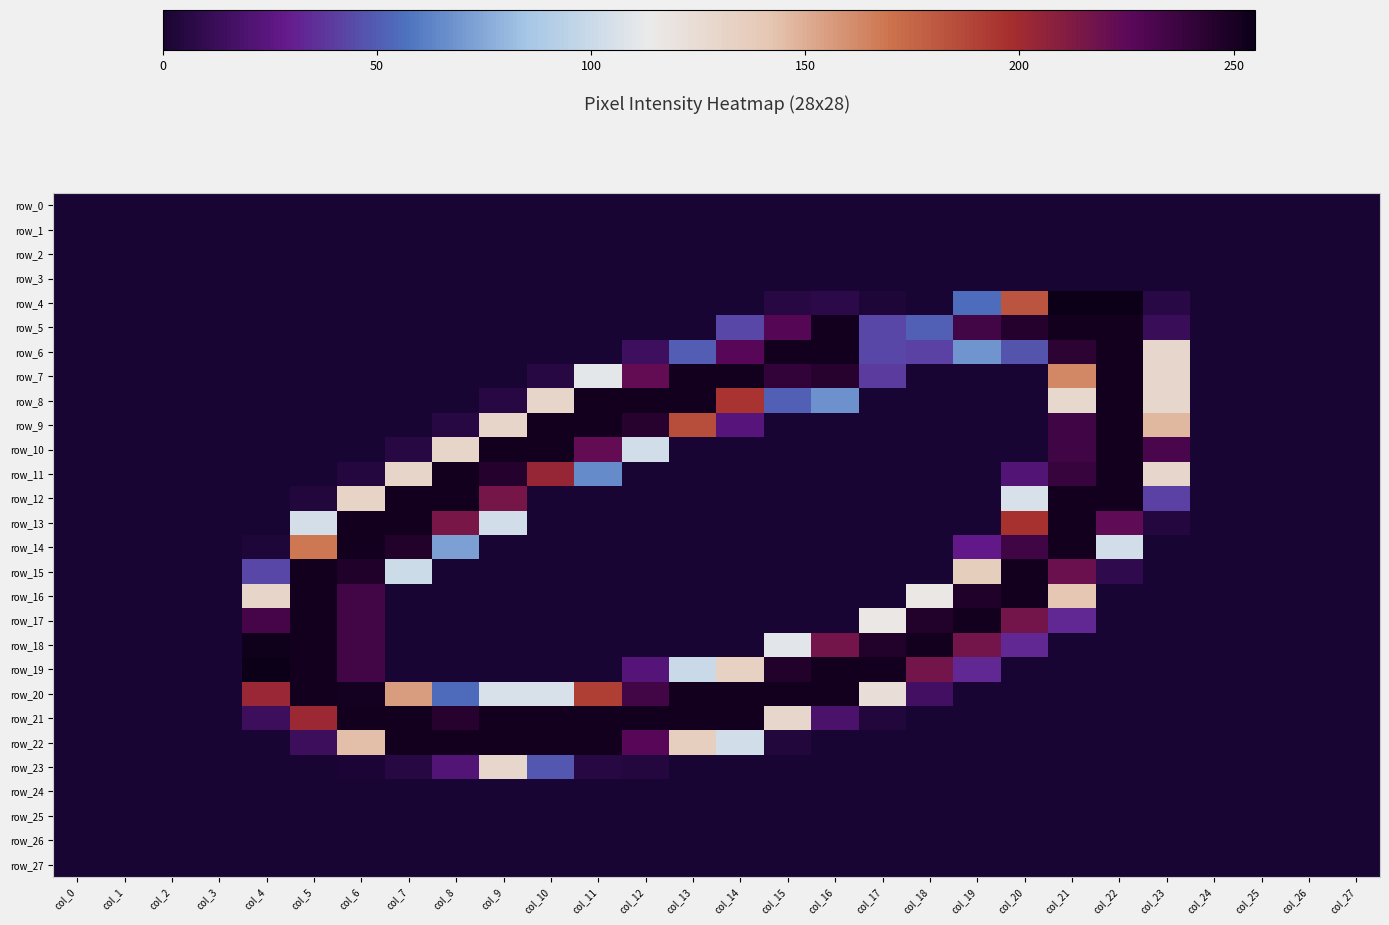

How many data points in row_16 are above 0?

7